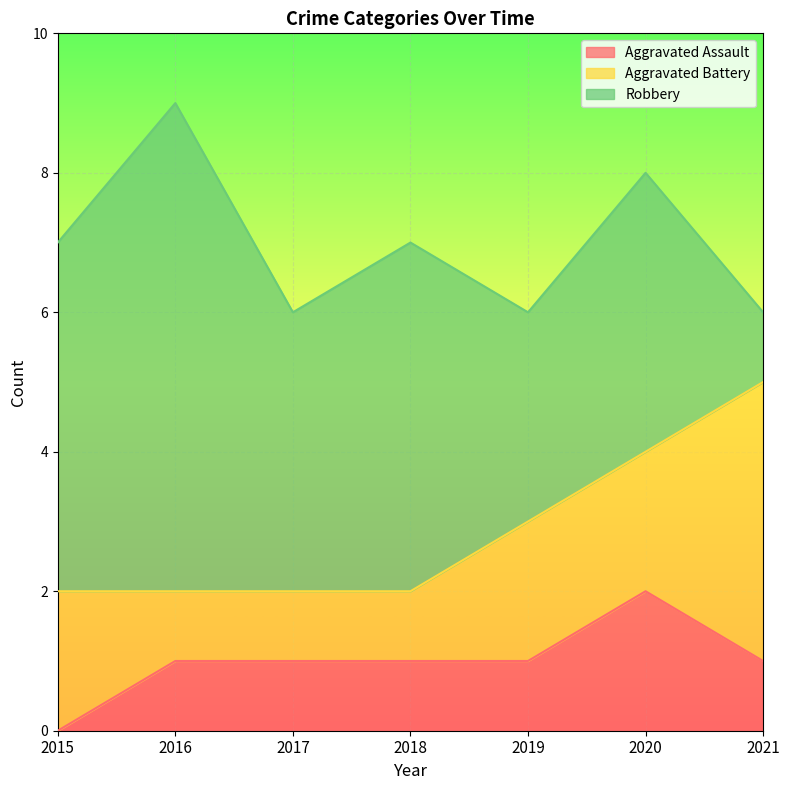

Rank the series by their average value, from lowest to highest.

Aggravated Assault, Aggravated Battery, Robbery